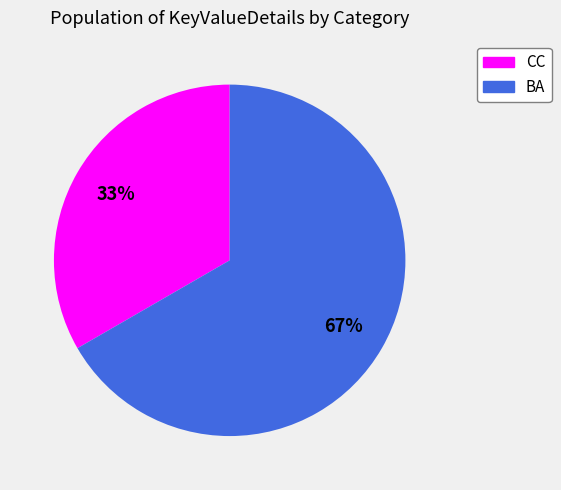

Which category accounts for the majority?

BA